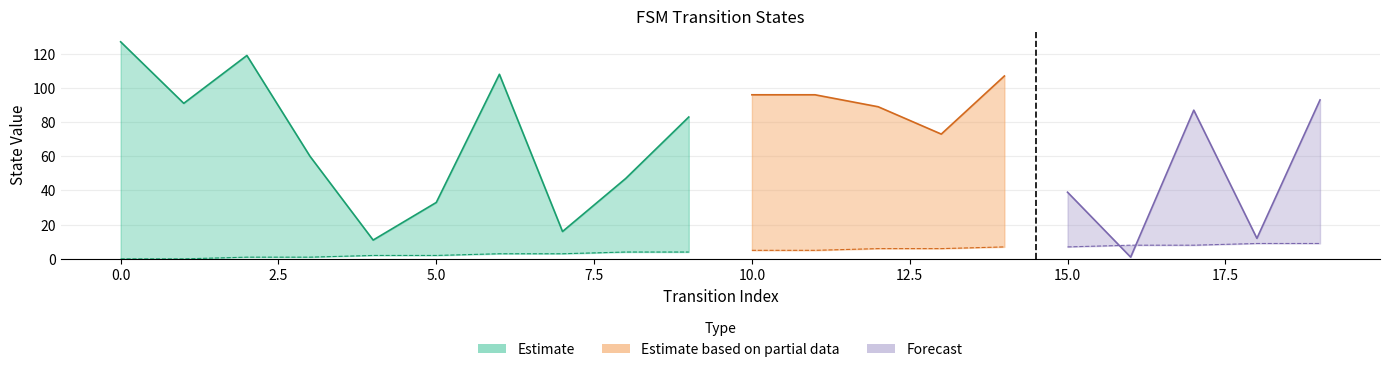

What is the value of the destination_state point at the 1st from the left?

127